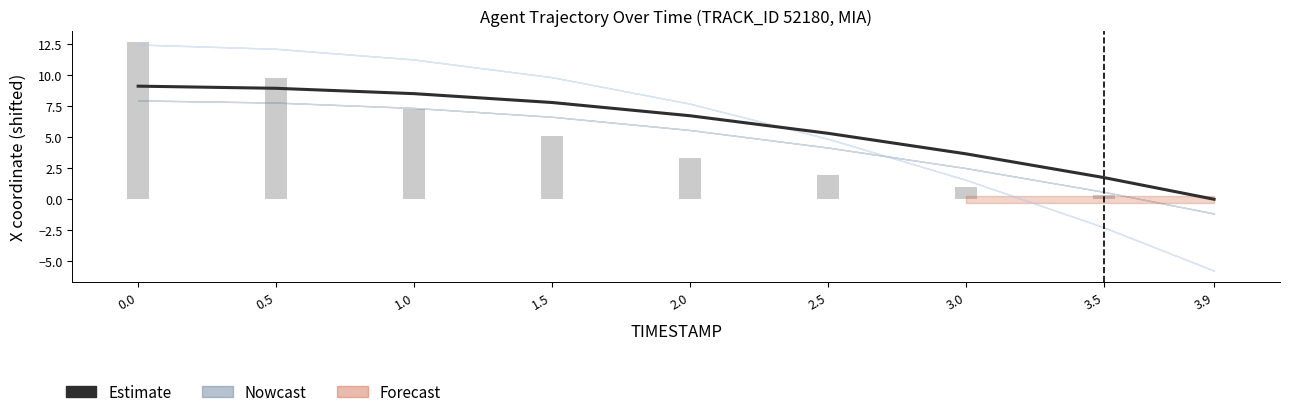

What is the sum of the X (bar) values at 3.5 and 0.0?

13.0